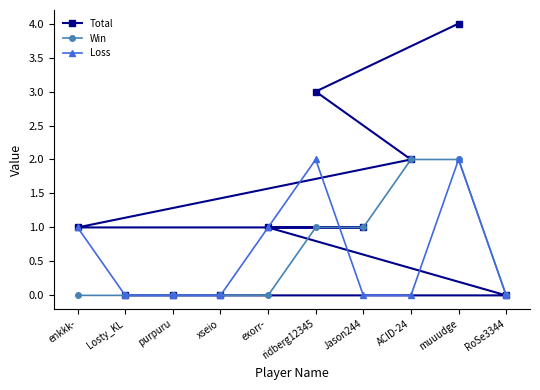

True or false: Total has a value of -1 at purpuru.

False